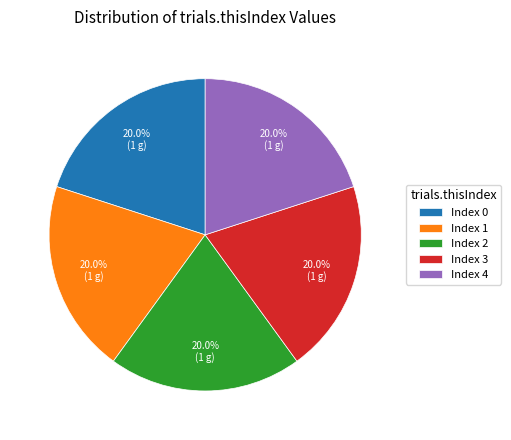

Is there a majority slice in this chart?

No